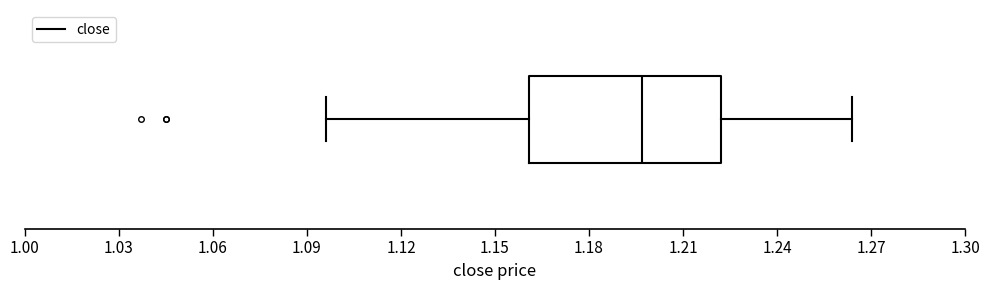

Transcribe this box plot: give where the median line is, the range the box spans, and where the two whiskers end, as read against the x-axis. The values are not printed on the chart, so give them approximately, as read against the axis.

median 1.195, box 1.160 to 1.220, whiskers 1.095 to 1.265